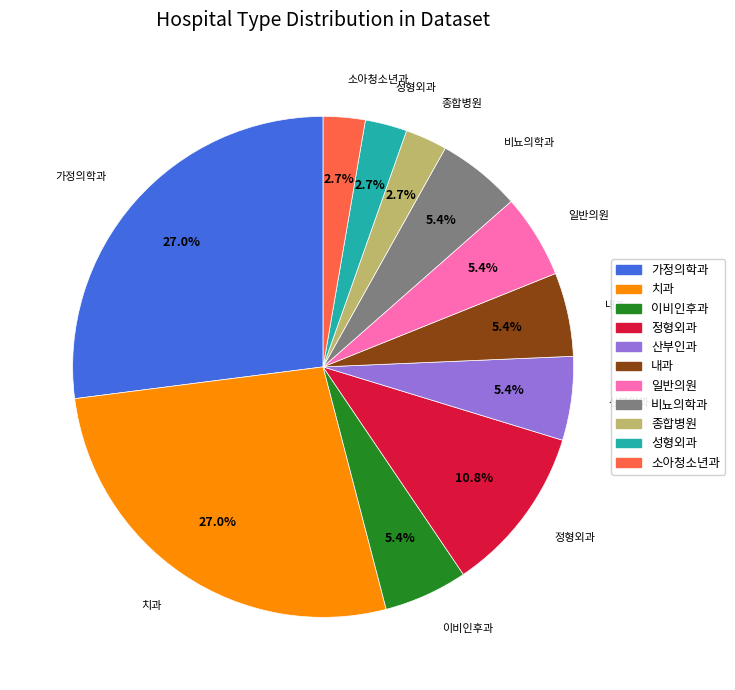

To the nearest percent, what is the difference between the largest and smallest slice percentages?

24%